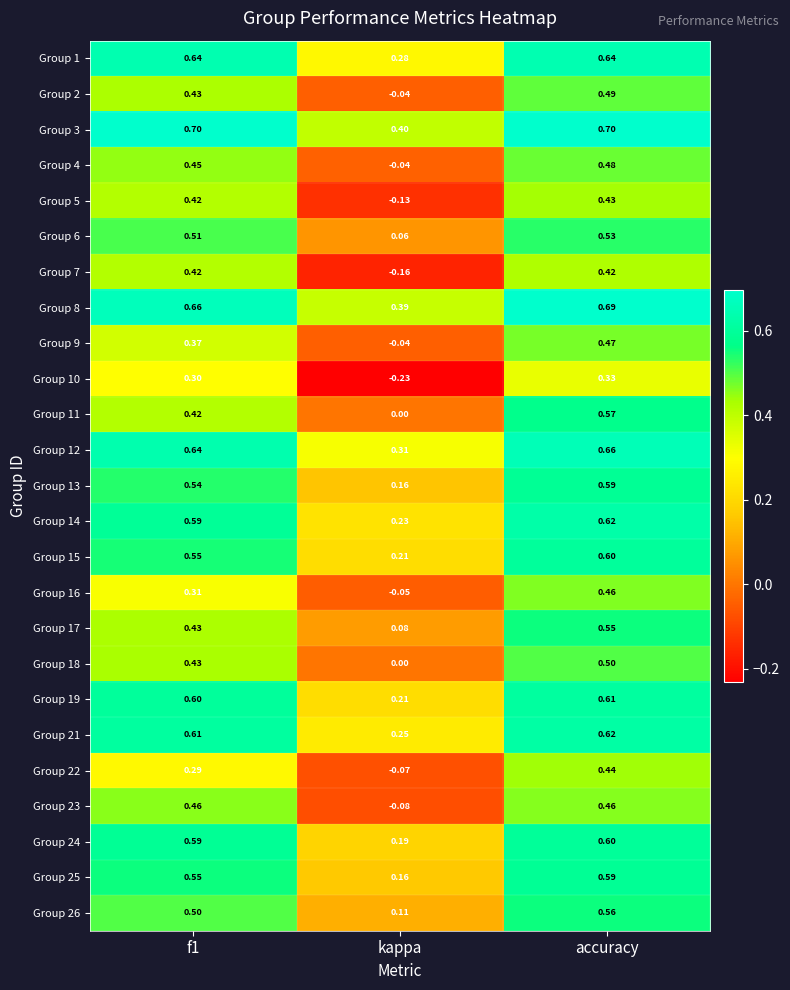

At which category does the chart reach its minimum across all series?

kappa